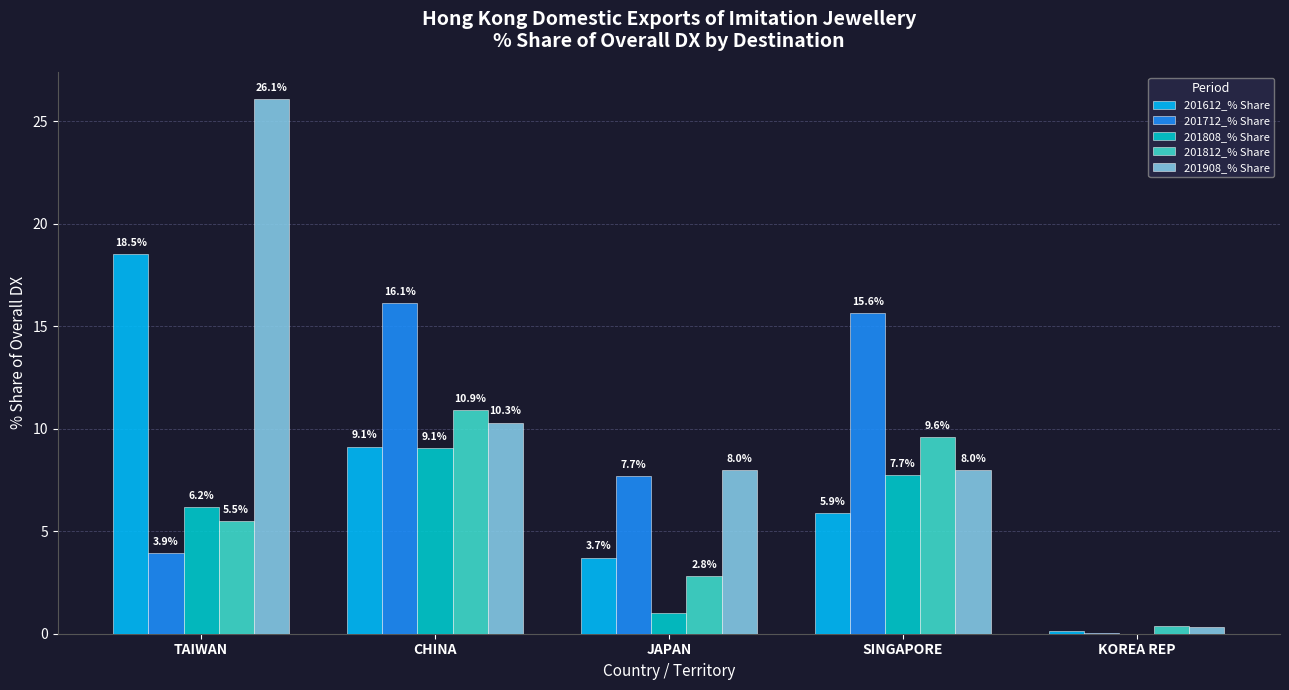

The value of 201812_% Share at JAPAN is 2.8. True or false?

True